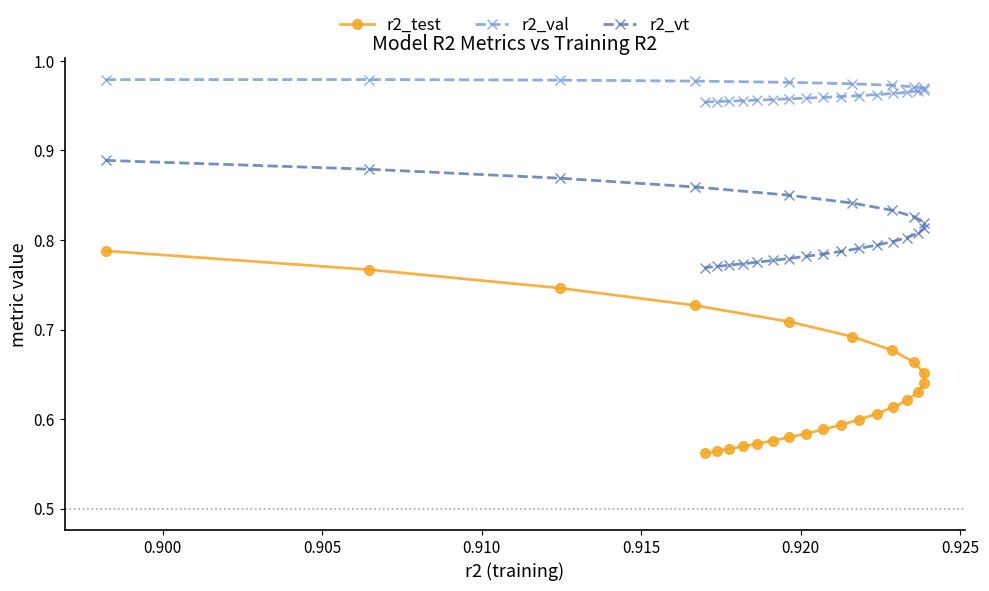

Which series has the largest total across all categories?

r2_val